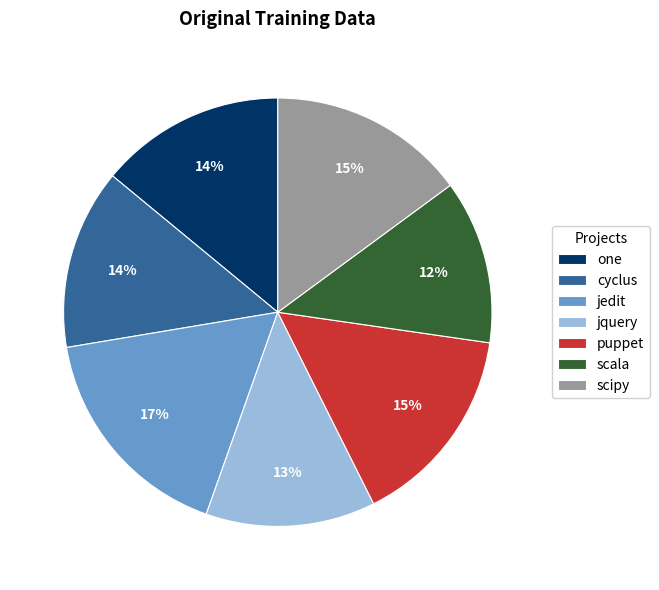

True or false: scala accounts for 26% of the total.

False